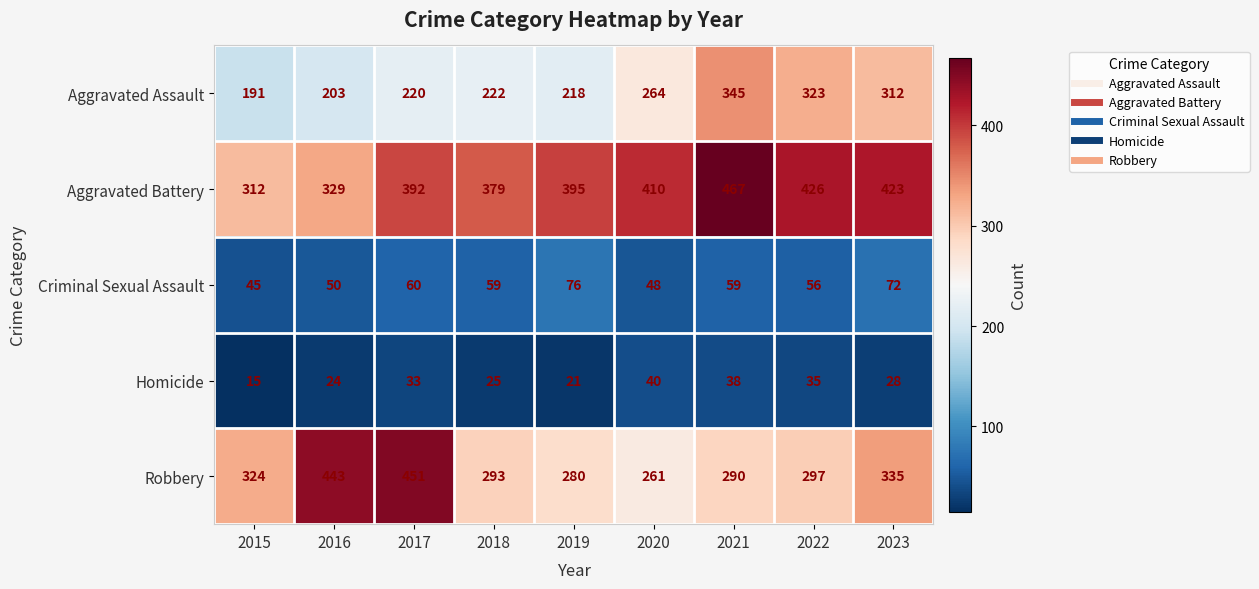

List the labels in order of Aggravated Assault value, largest first.

2021, 2022, 2023, 2020, 2018, 2017, 2019, 2016, 2015